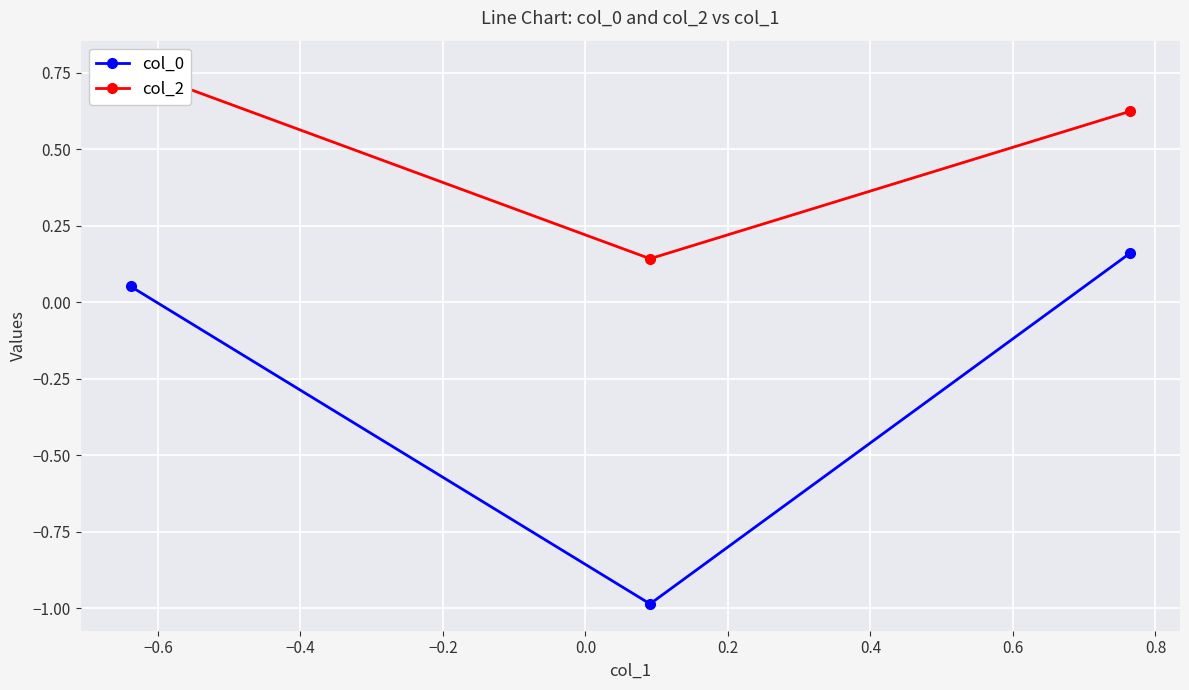

Is it true that col_2 equals 0.1 at −0.6?

False